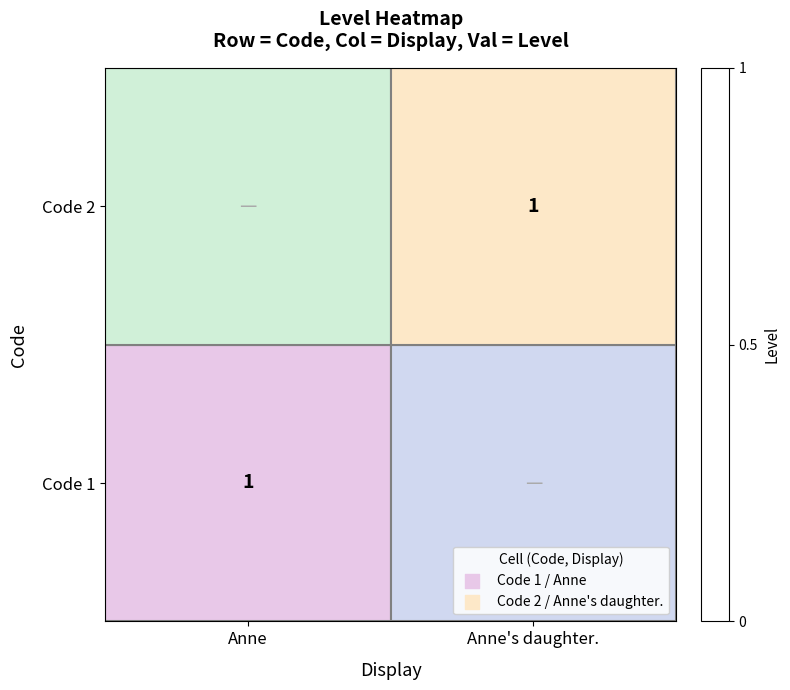

What is the total value across all series at Anne?

1